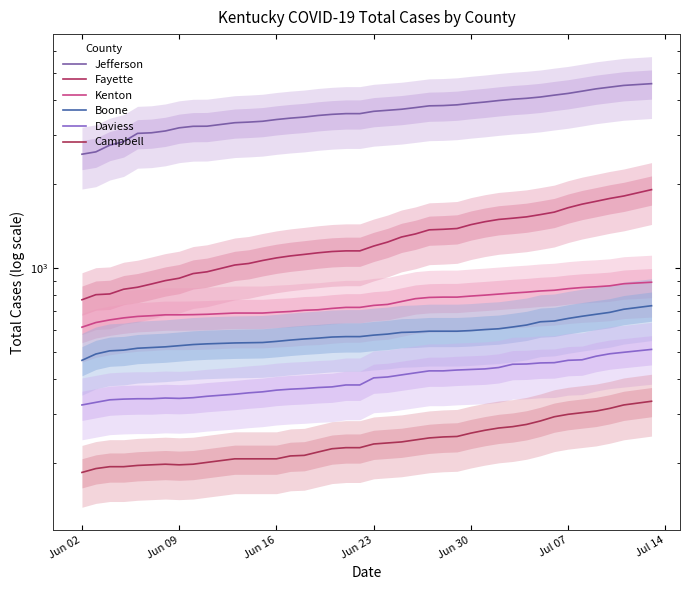

How many interior local peaks does the Daviess series have?

1